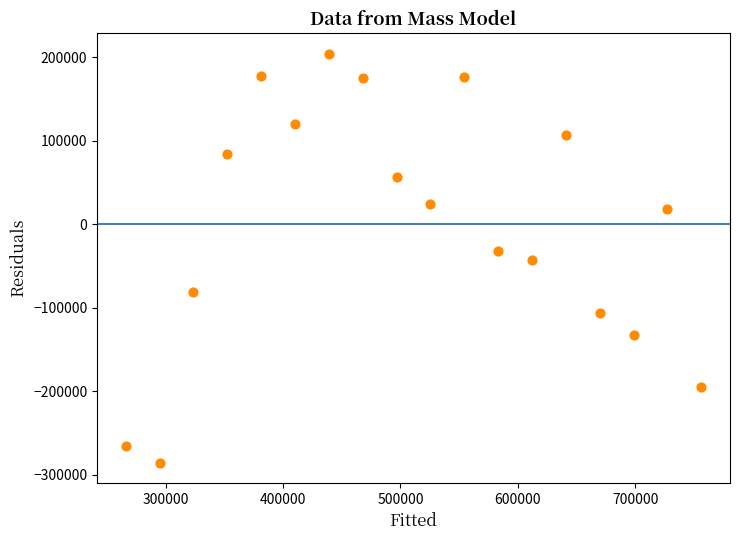

What is the range of X values (max minus min)?

490290.9